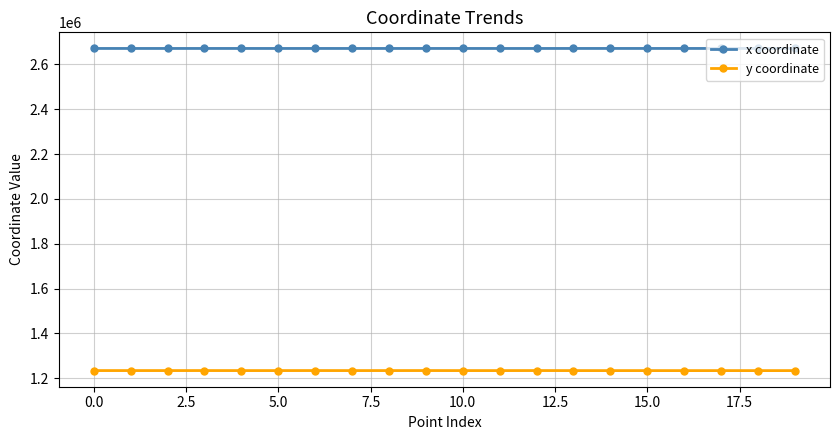

True or false: x coordinate and y coordinate cross at least once.

False